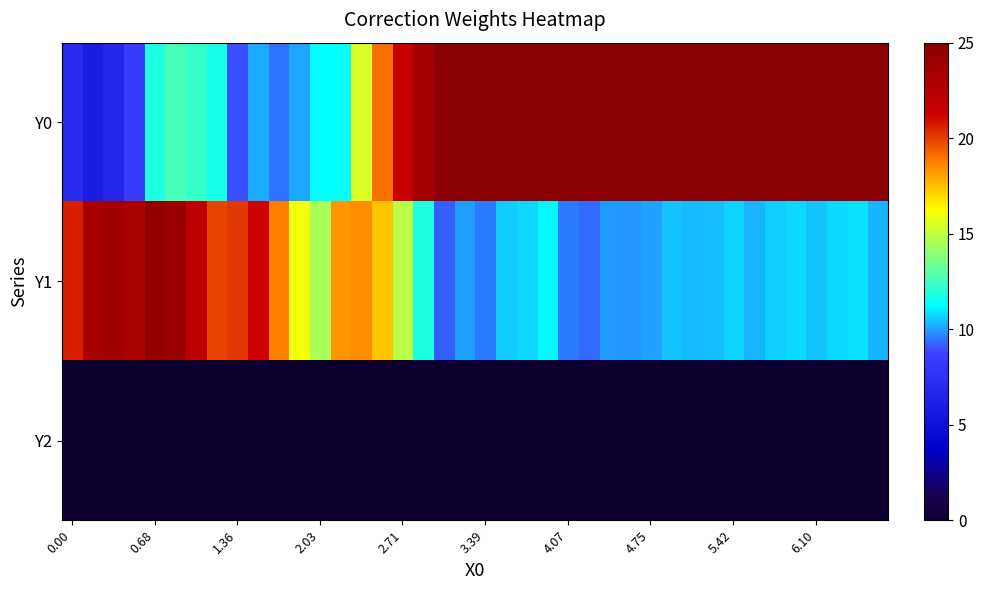

At how many categories does at least one series exceed 8?

40